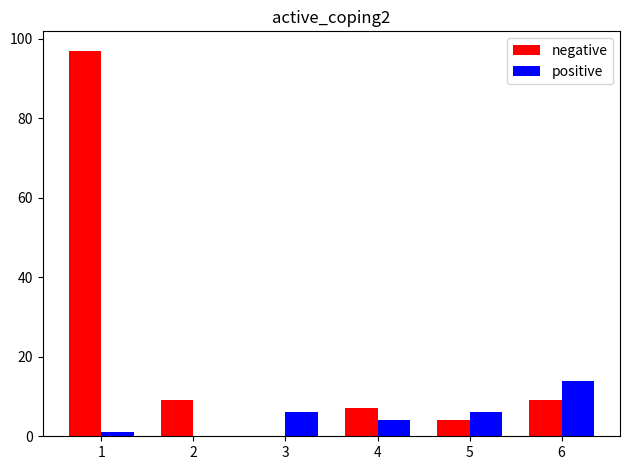

True or false: positive has a value of 0 at 2.

True